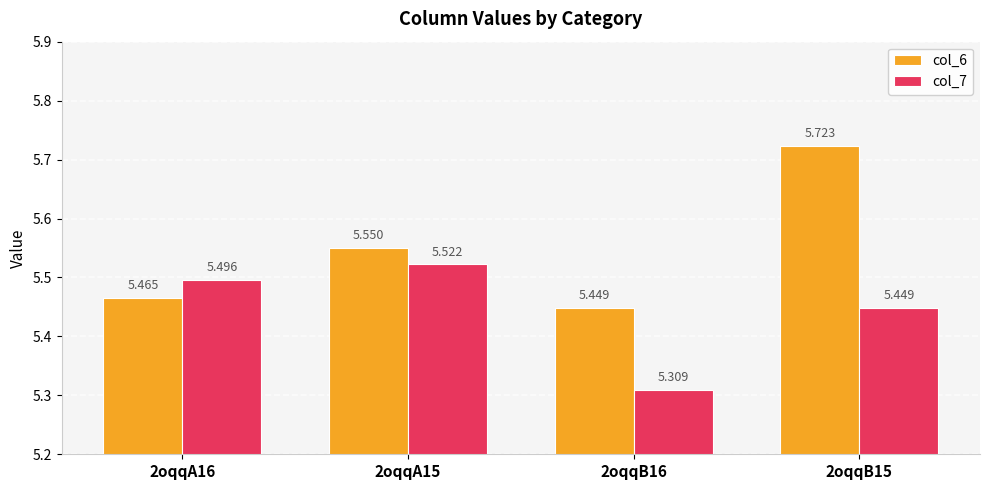

At which category does the chart reach its peak across all series?

2oqqB15